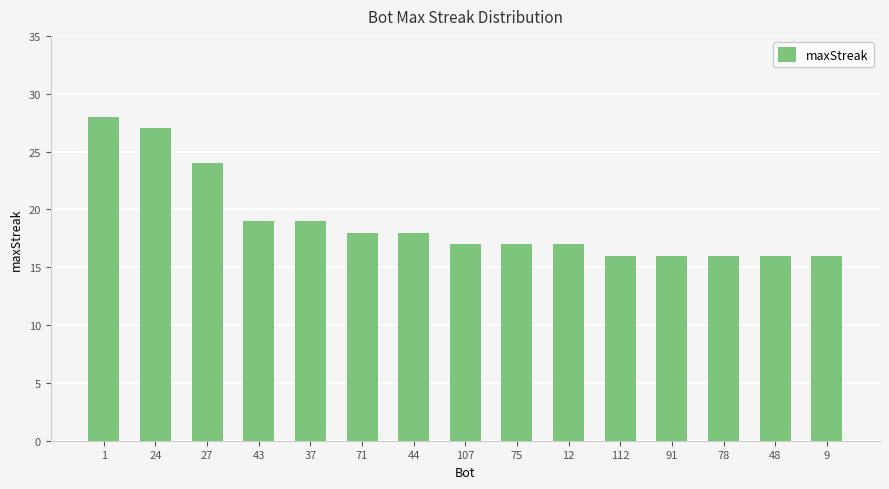

Count the number of data series in this chart.

1